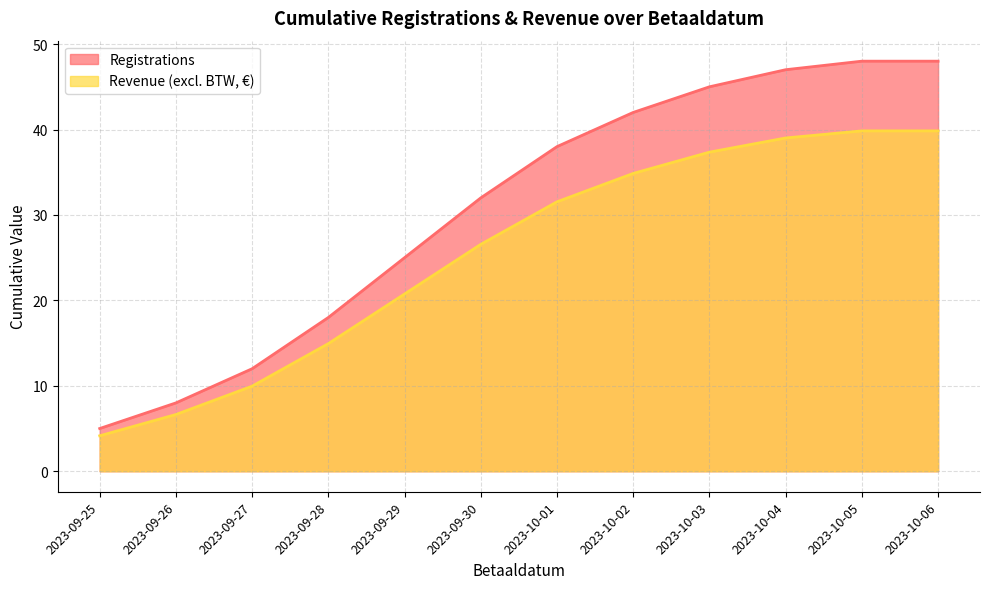

True or false: Registrations has a value of 59.9 at 2023-10-01.

False